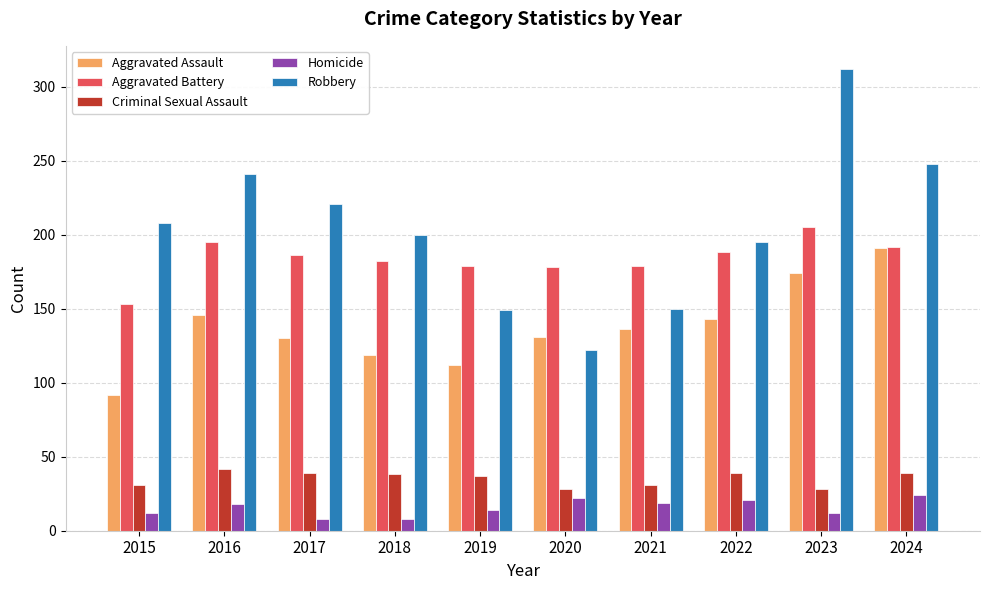

What is the difference between the maximum and second lowest values in the Criminal Sexual Assault series?

14